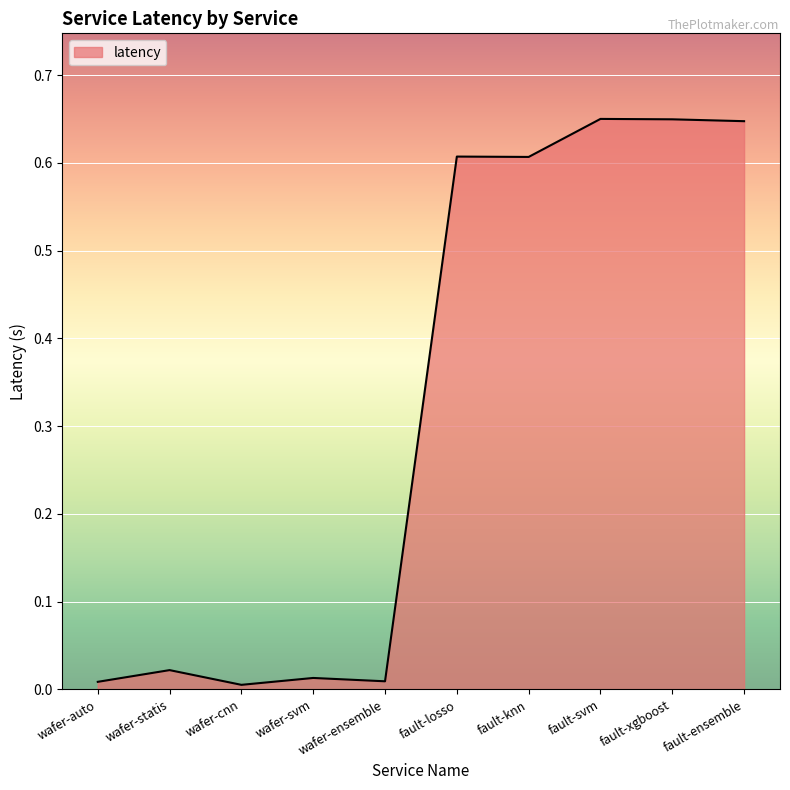

What is the change in value from wafer-ensemble to fault-xgboost?

+0.6